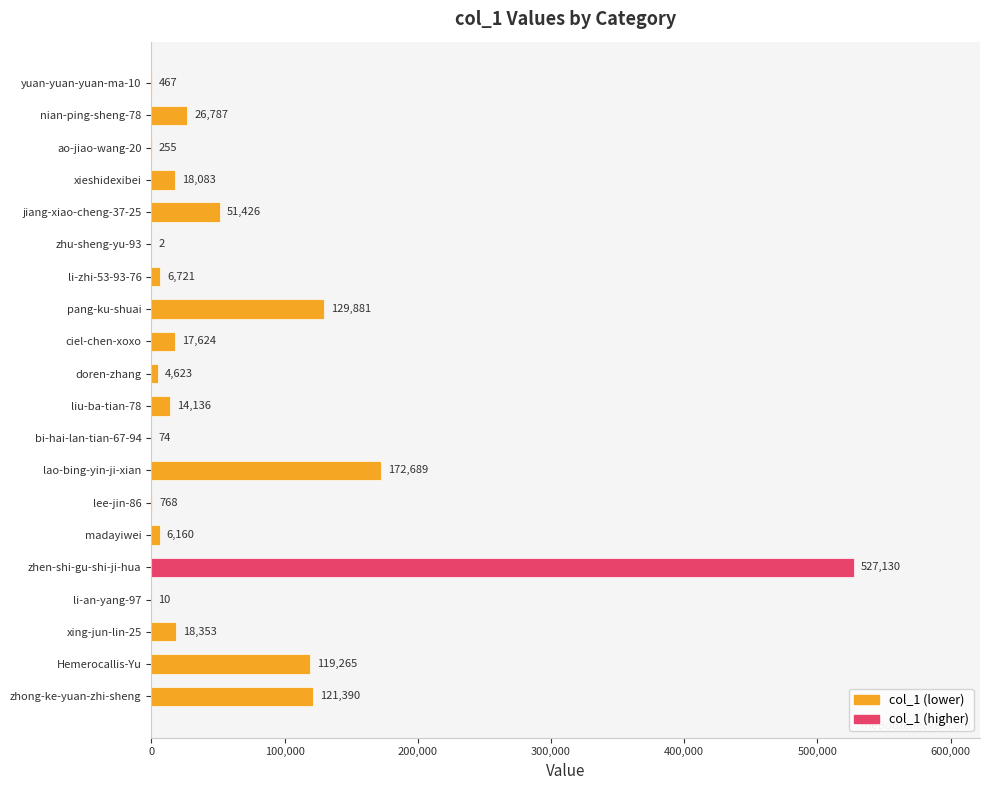

How many series are shown in this chart?

1